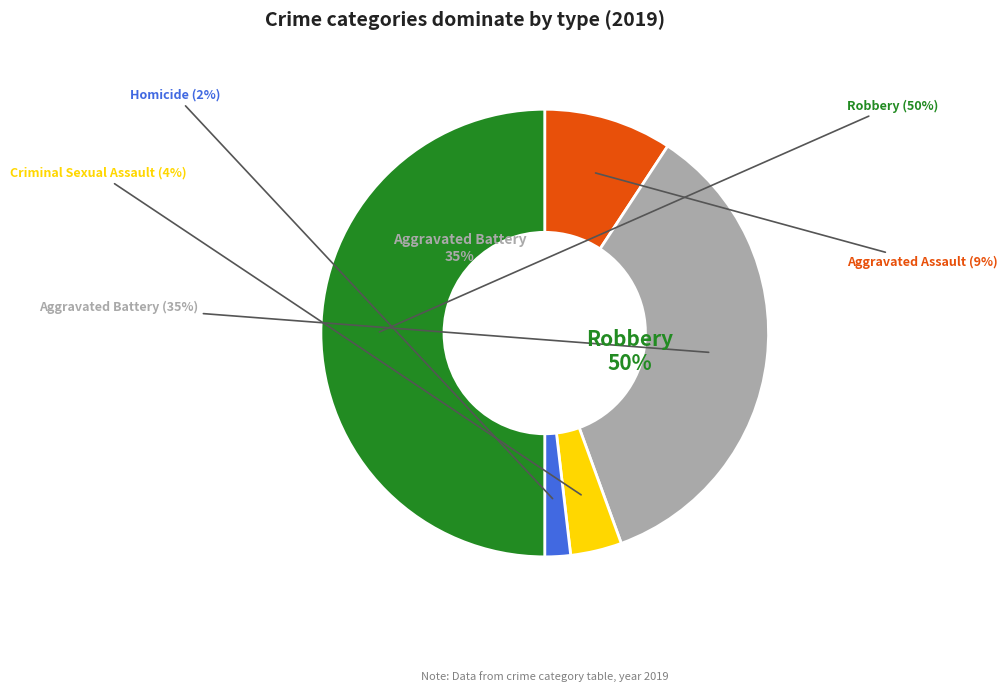

Is Homicide the majority of the pie?

No